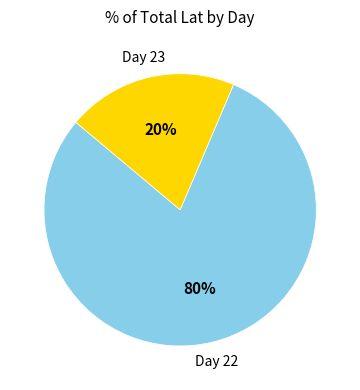

The Day 23 slice represents 10% of the pie. True or false?

False